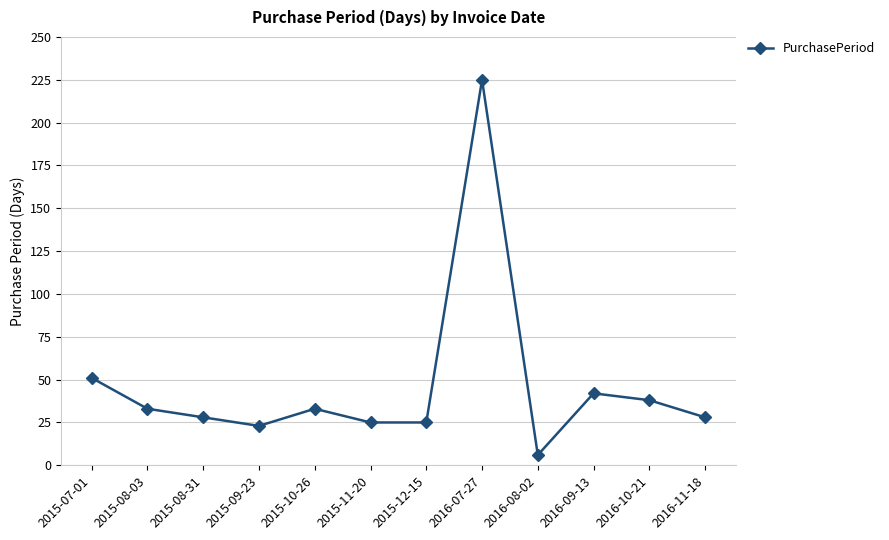

The chart shows a value of 58 at 2016-09-13. True or false?

False